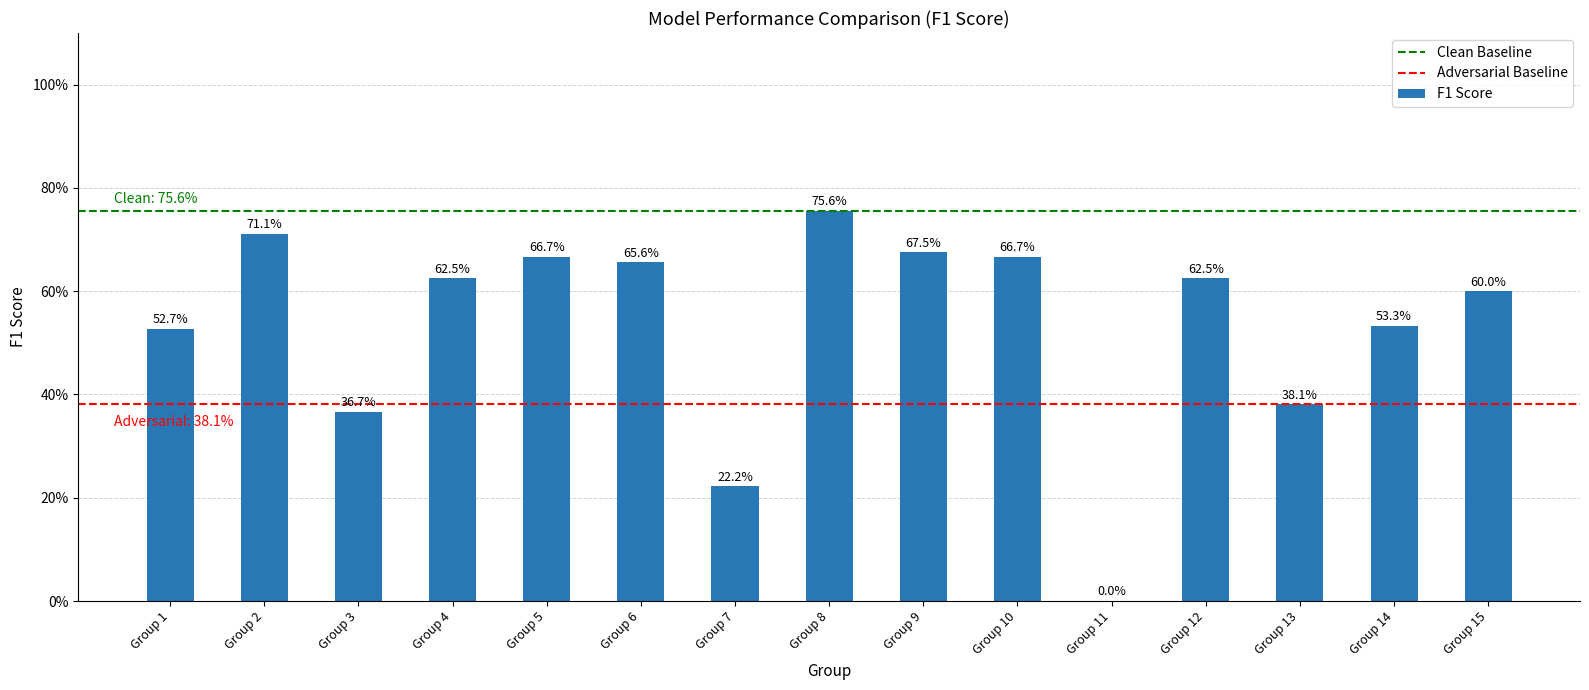

Are the bars horizontal?

No